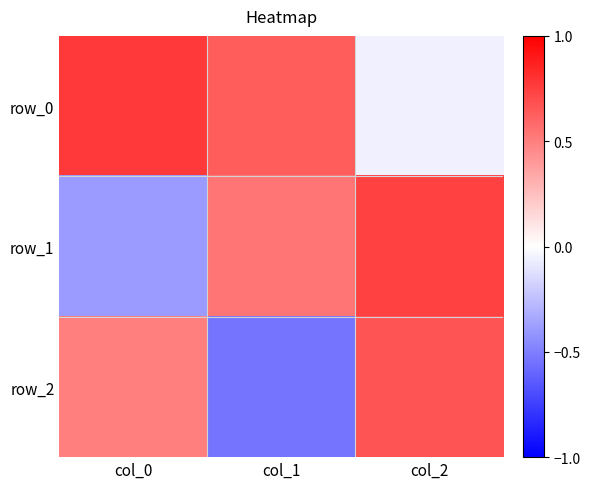

Count the number of categories in the chart.

3